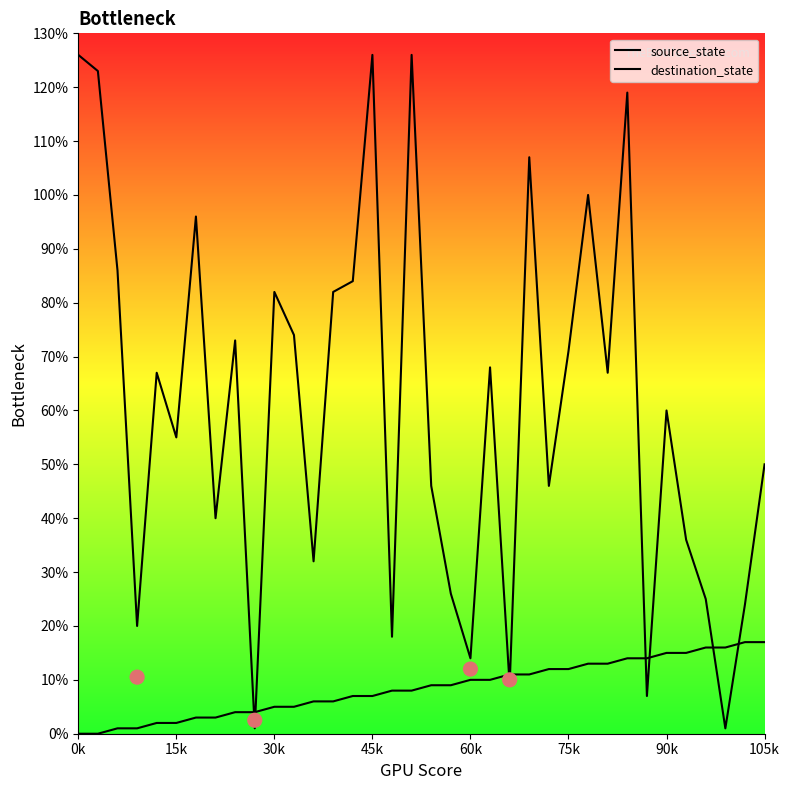

Which series reaches the maximum Y coordinate?

destination_state